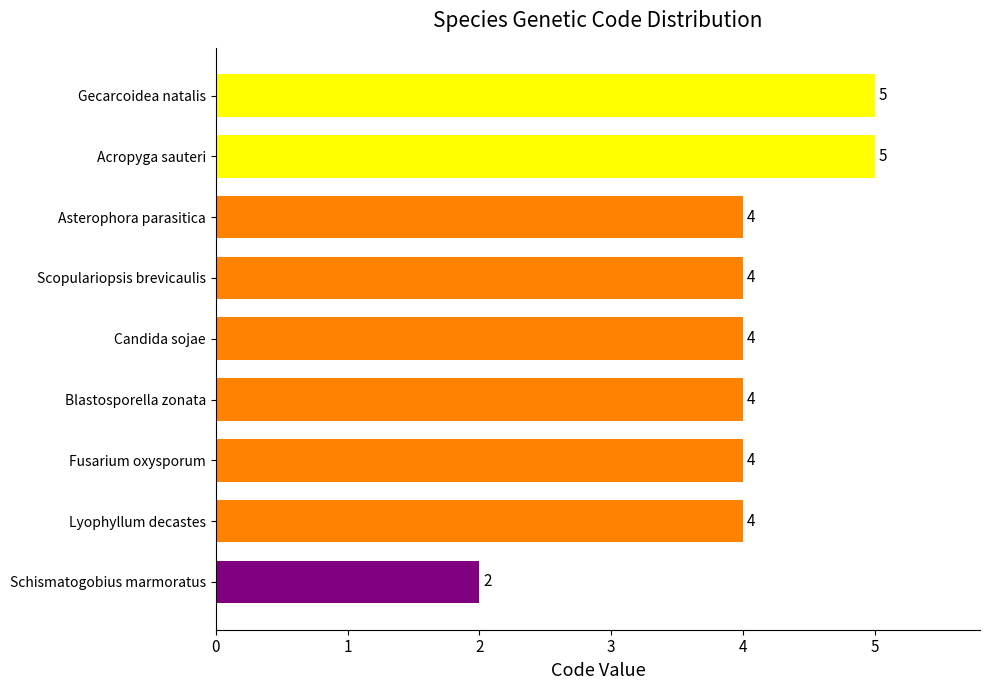

What is the maximum value shown in the chart?

5